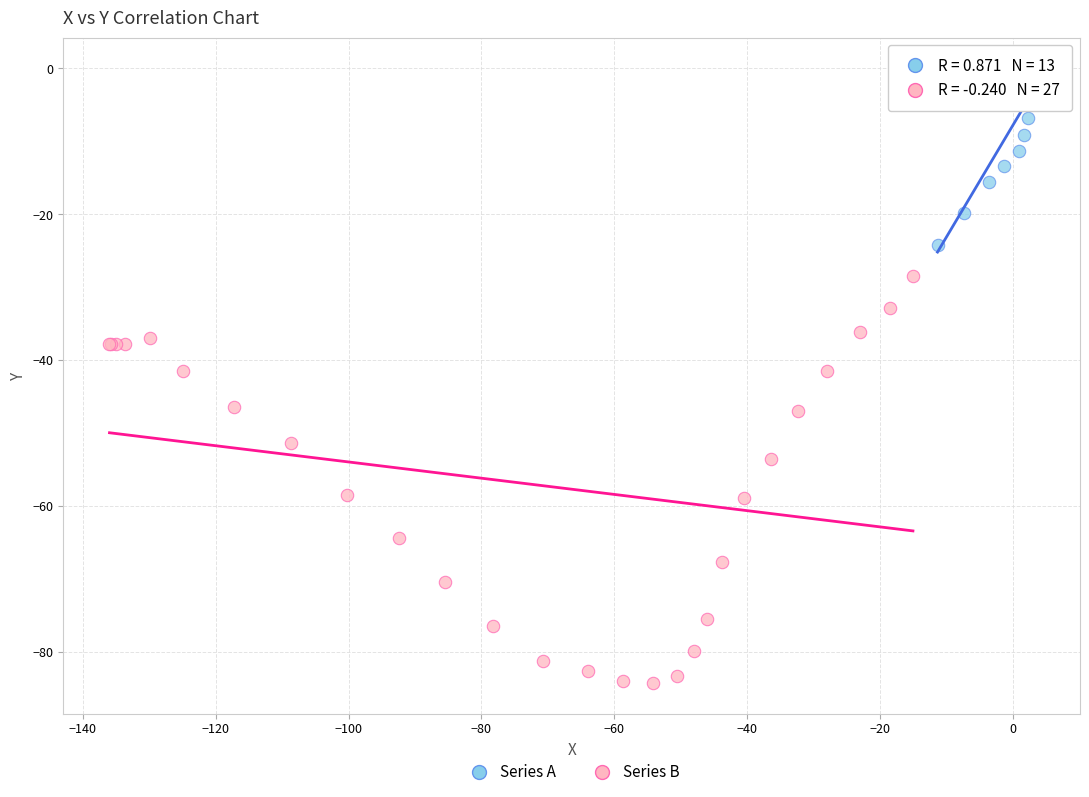

Which series contains the lowest Y value?

Series B